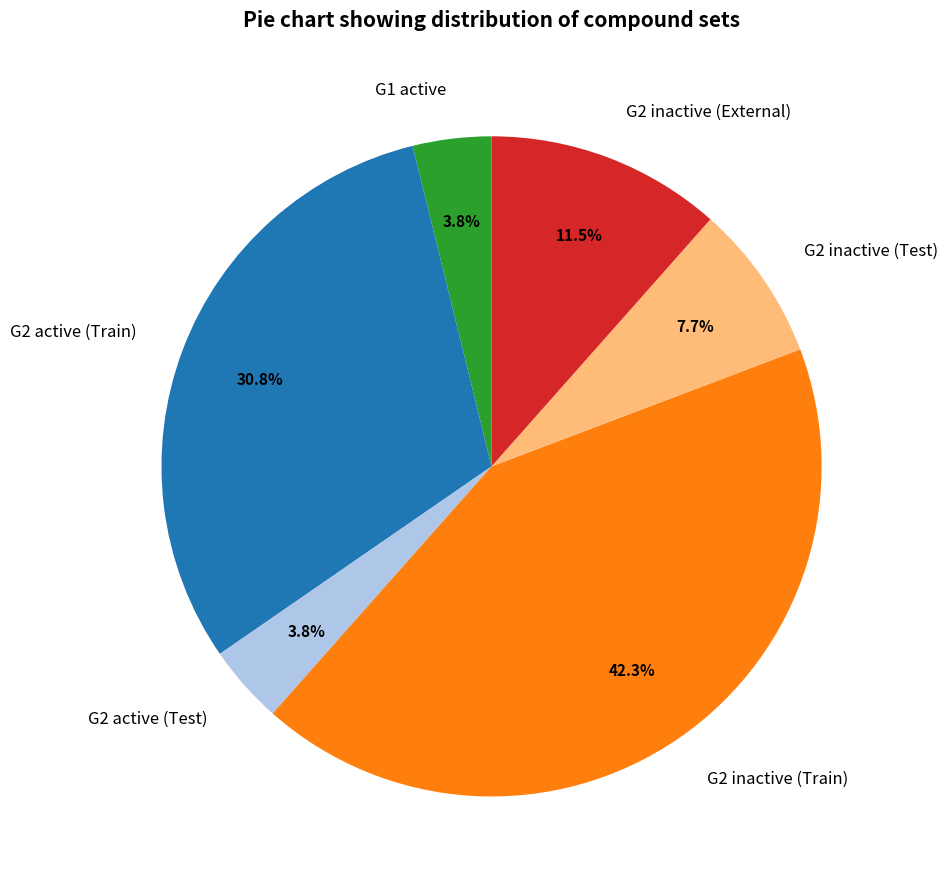

How many slices are in this pie chart?

6